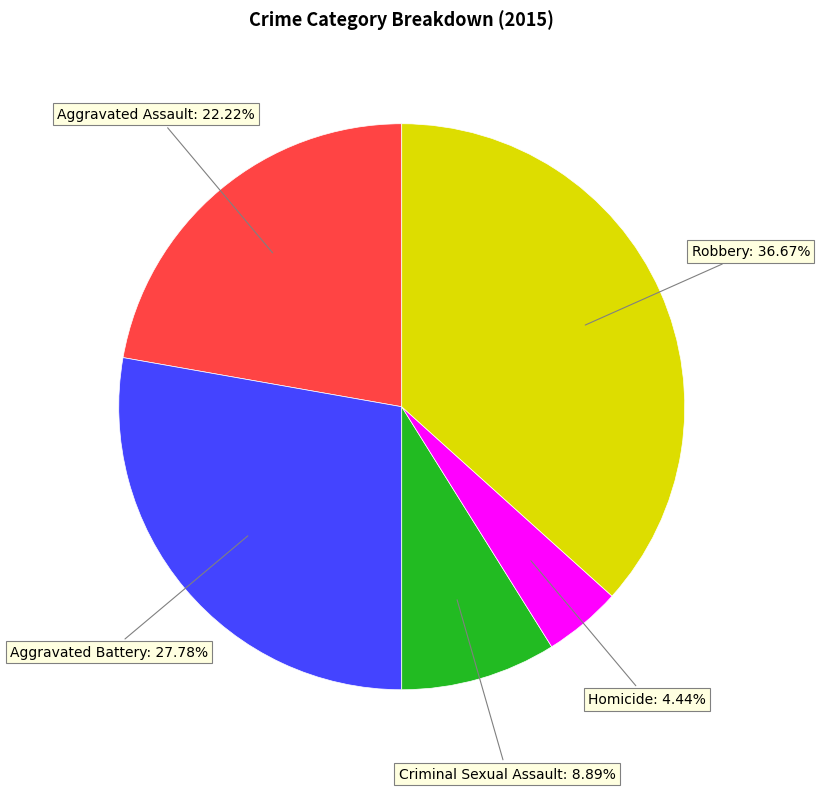

Does any single category account for the majority?

No